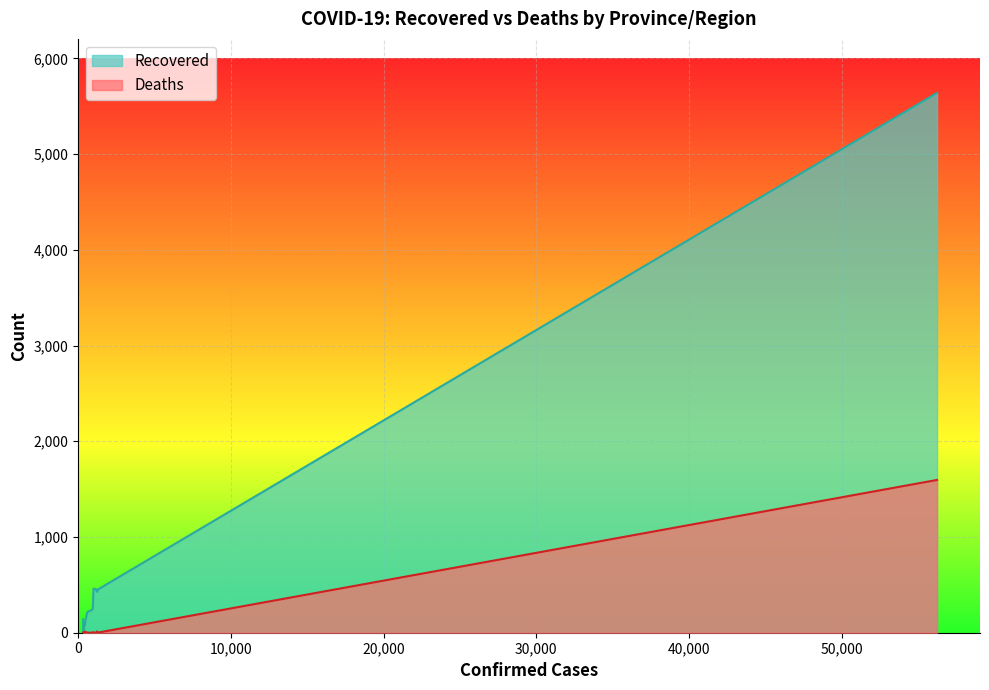

Reading left to right, extract all data points from this chart.

Recovered: Hubei=5639	Guangdong=454	Henan=427	Zhejiang=456	Hunan=460	Anhui=255	Jiangxi=240	Jiangsu=218	Chongqing=187	Shandong=168	Sichuan=131	Heilongjiang=75	Beijing=108	Yokohama=0	Shanghai=140
Deaths: Hubei=1596	Guangdong=2	Henan=13	Zhejiang=0	Hunan=3	Anhui=6	Jiangxi=1	Jiangsu=0	Chongqing=5	Shandong=2	Sichuan=3	Heilongjiang=11	Beijing=4	Yokohama=0	Shanghai=1